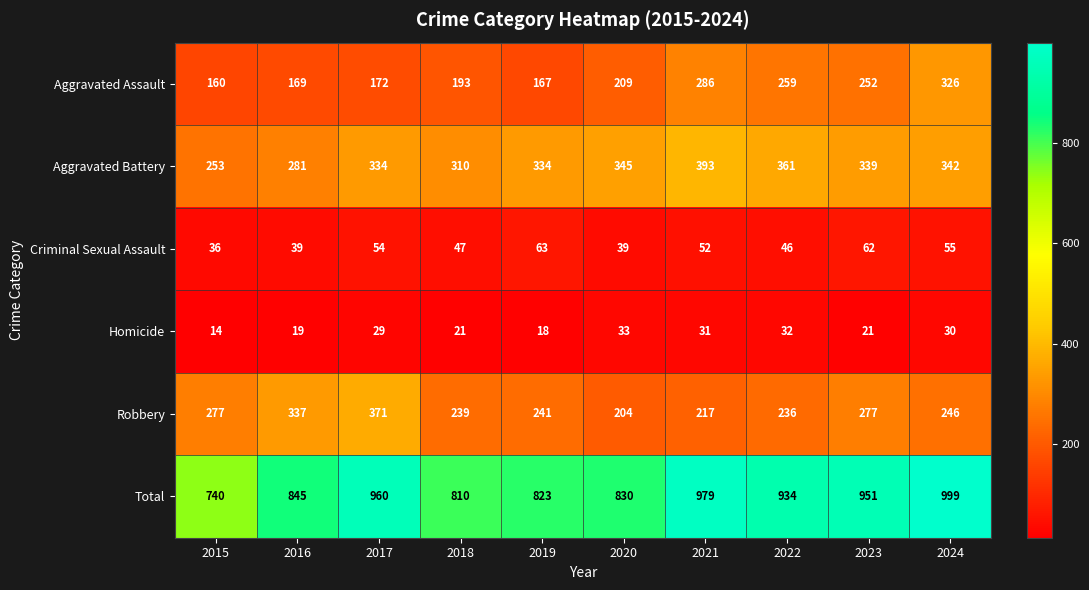

What is the total value across all series at 2016?

1690